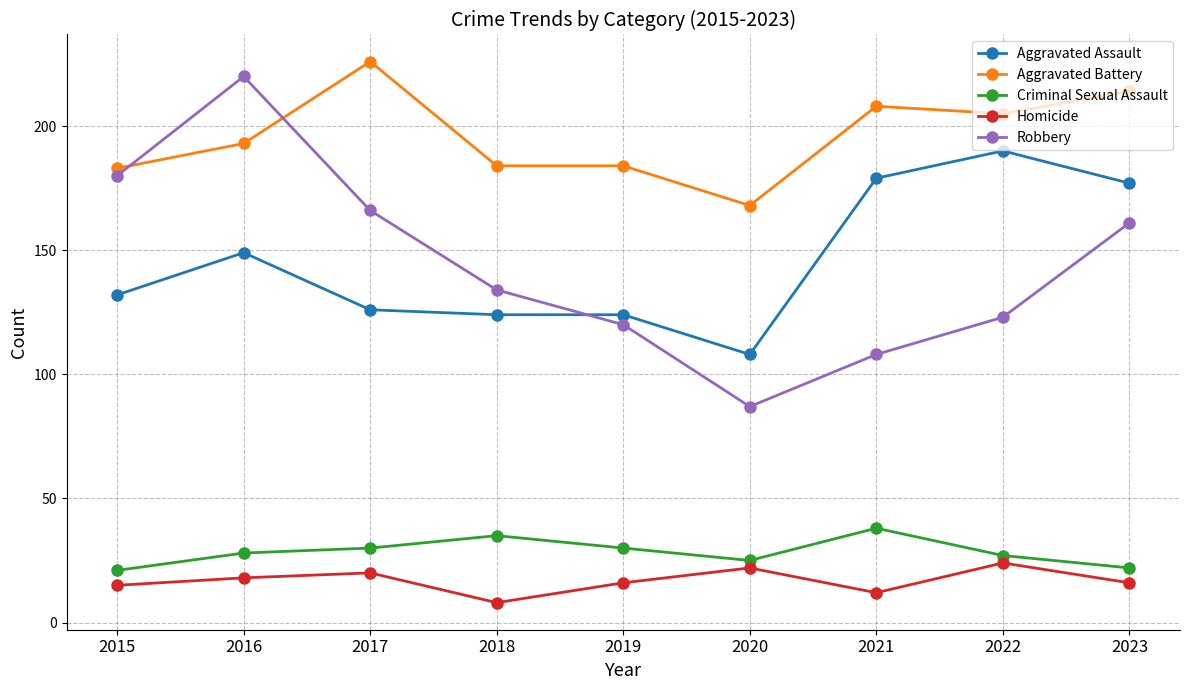

Between 2019 and 2023, which series saw the biggest shift?

Aggravated Assault